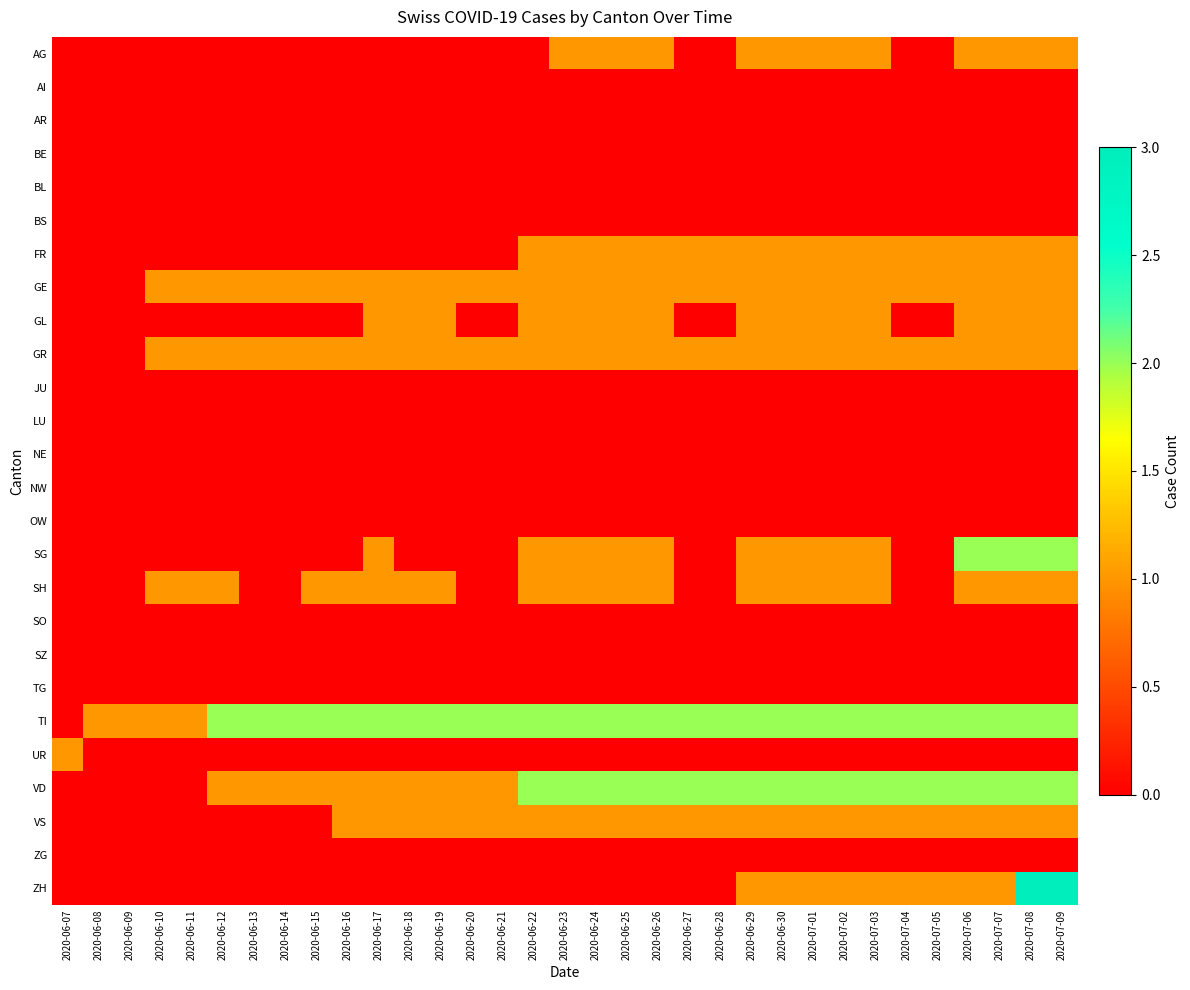

At which category is the sum across all series the highest?

2020-07-08